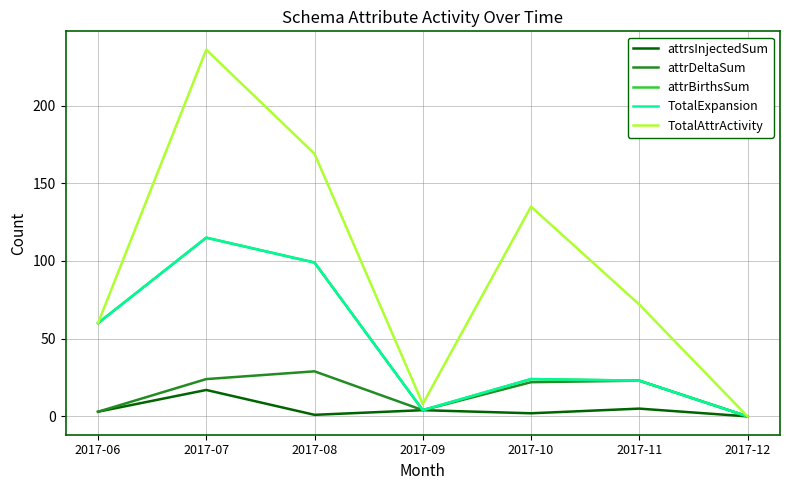

Does the chart display data point markers on the line(s)?

No